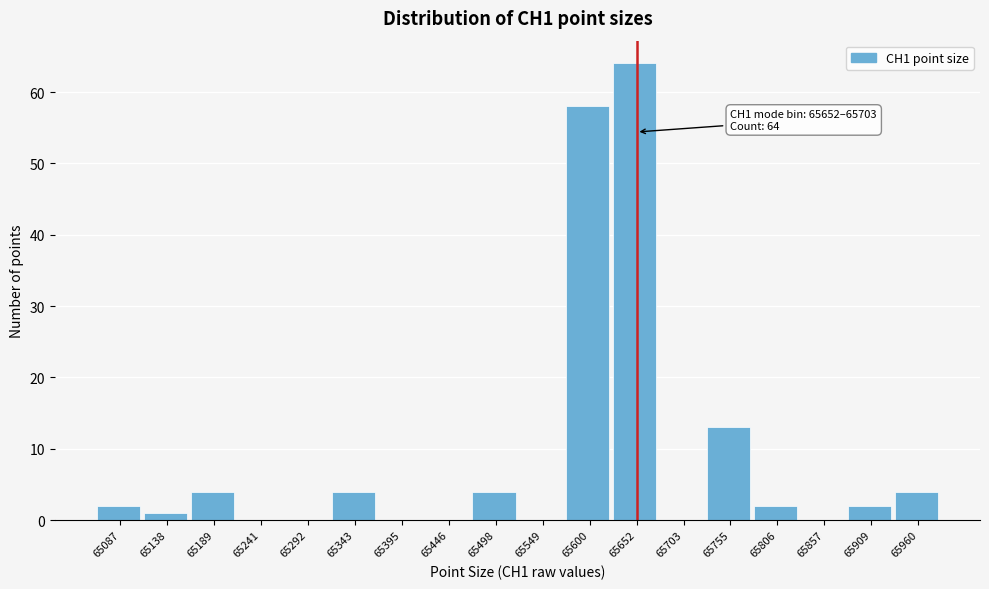

Reading left to right, list all the values displayed in this chart.

65087=2	65138=1	65189=4	65241=0	65292=0	65343=4	65395=0	65446=0	65498=4	65549=0	65600=58	65652=64	65703=0	65755=13	65806=2	65857=0	65909=2	65960=4